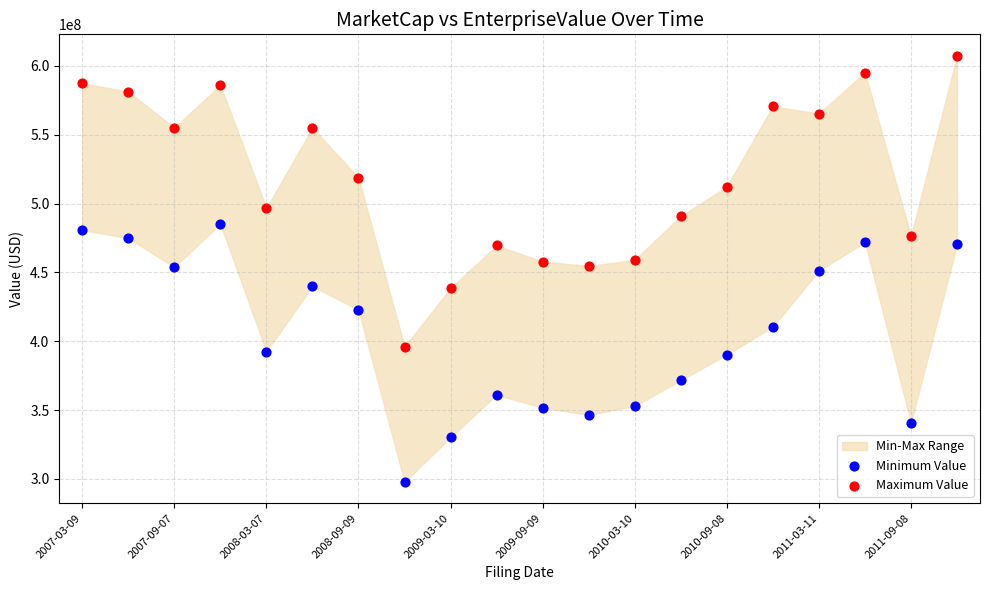

Which series contains the lowest Y value?

Minimum Value